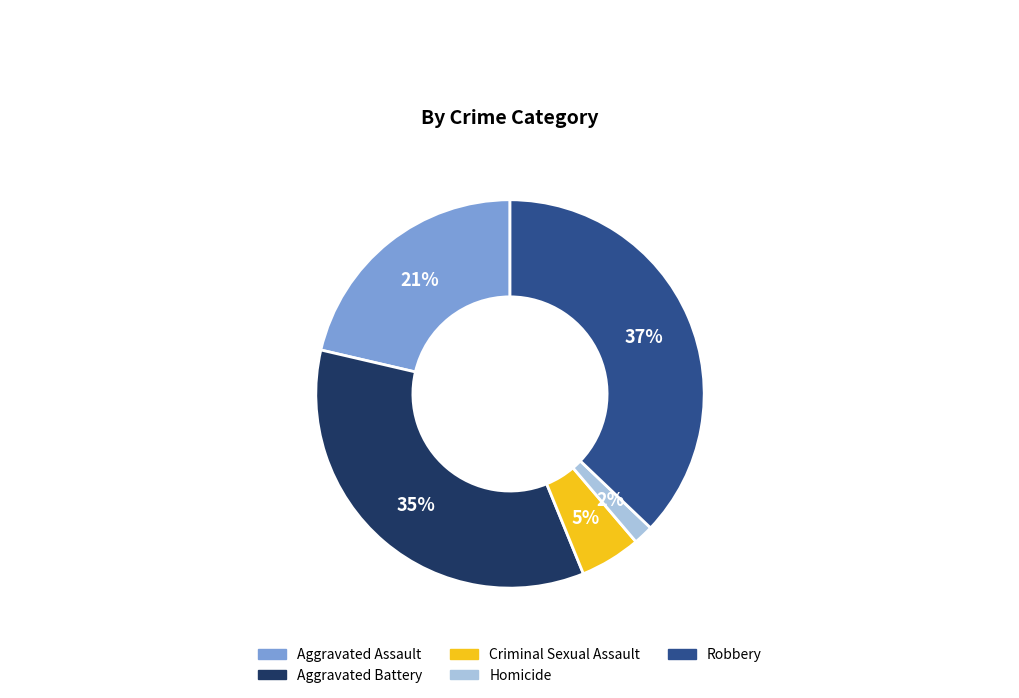

To the nearest percent, what portion does Aggravated Assault represent?

21%